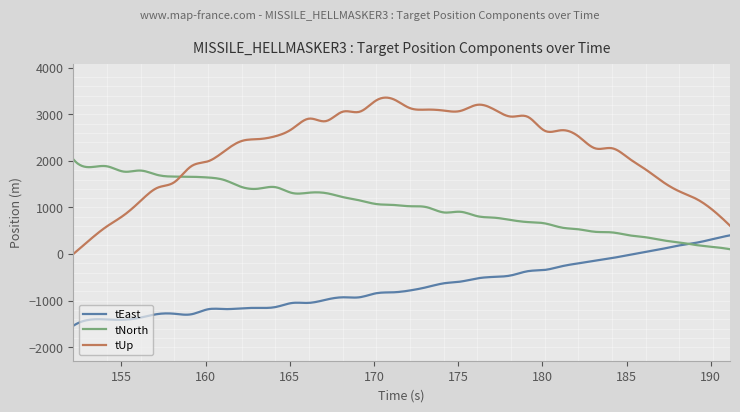

In tEast, how many points are lower than both neighbors (excluding endpoints)?

6